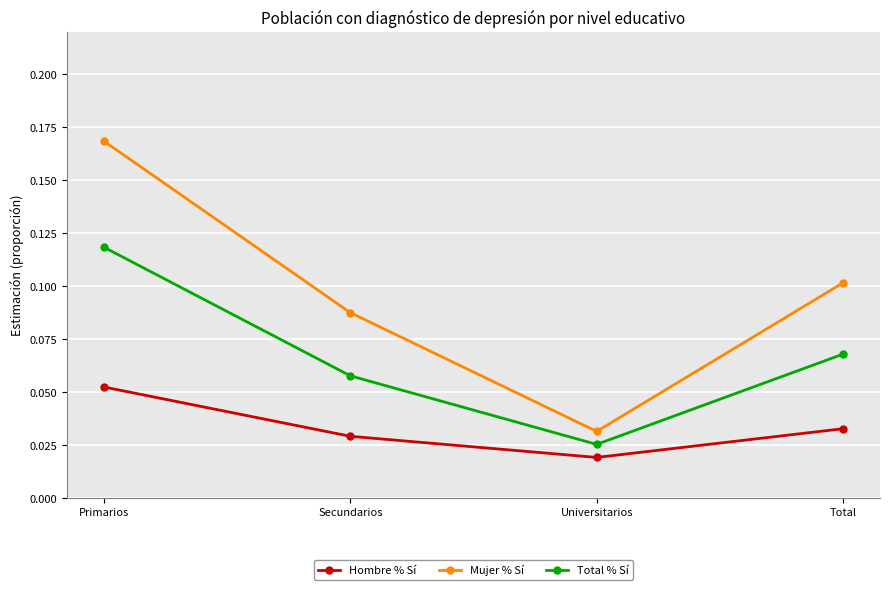

Is the value of Hombre % Sí at Primarios greater than the value of Mujer % Sí at Universitarios?

Yes